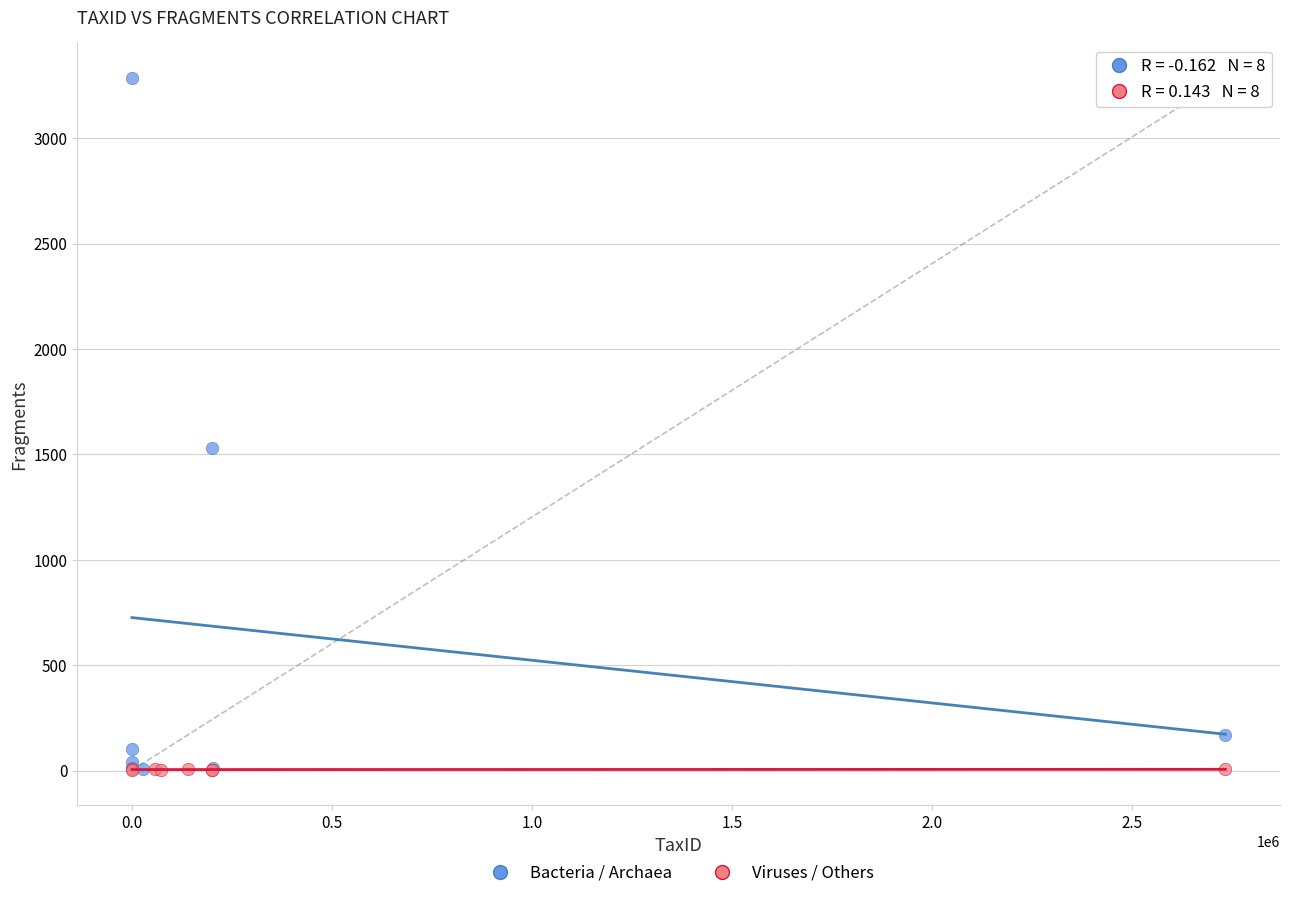

Which series reaches the maximum Y coordinate?

Bacteria / Archaea